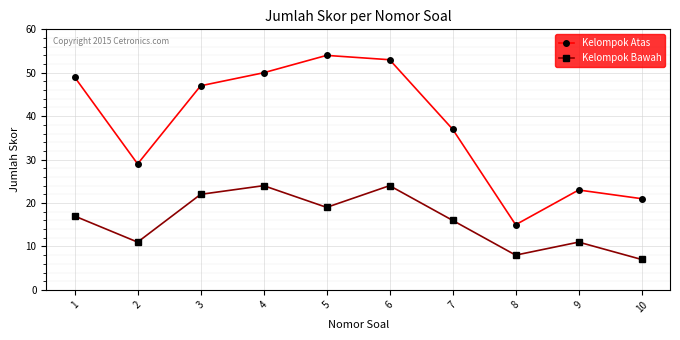

Reading right to left, list all the values displayed in this chart.

Kelompok Atas: 21	23	15	37	53	54	50	47	29	49
Kelompok Bawah: 7	11	8	16	24	19	24	22	11	17